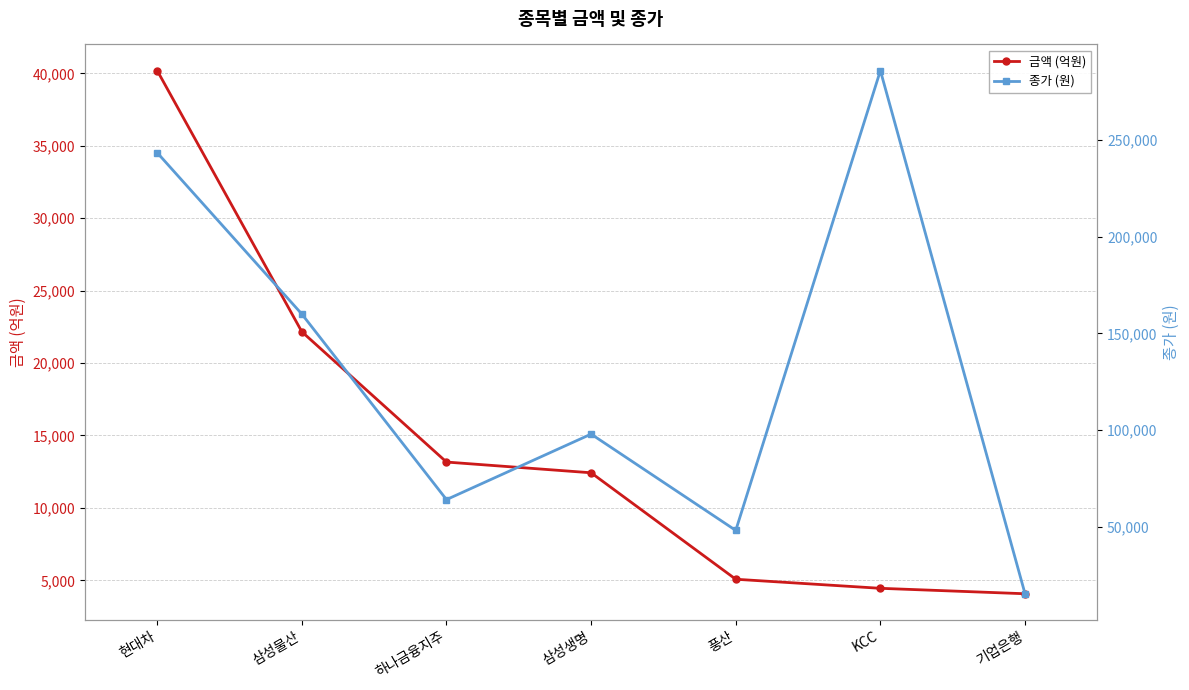

What is the maximum value shown in the chart?

286000